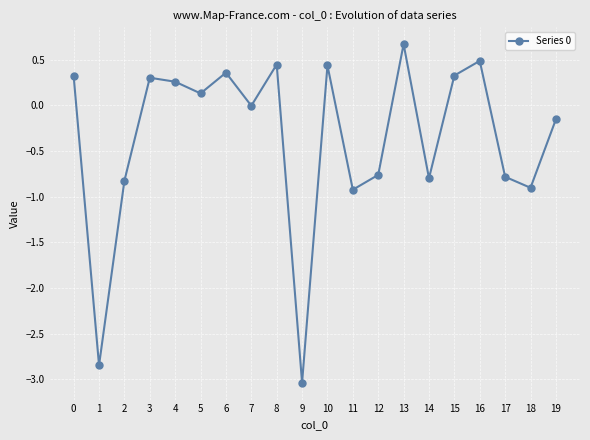

What is the sum of the values at 6 and 10?

0.8